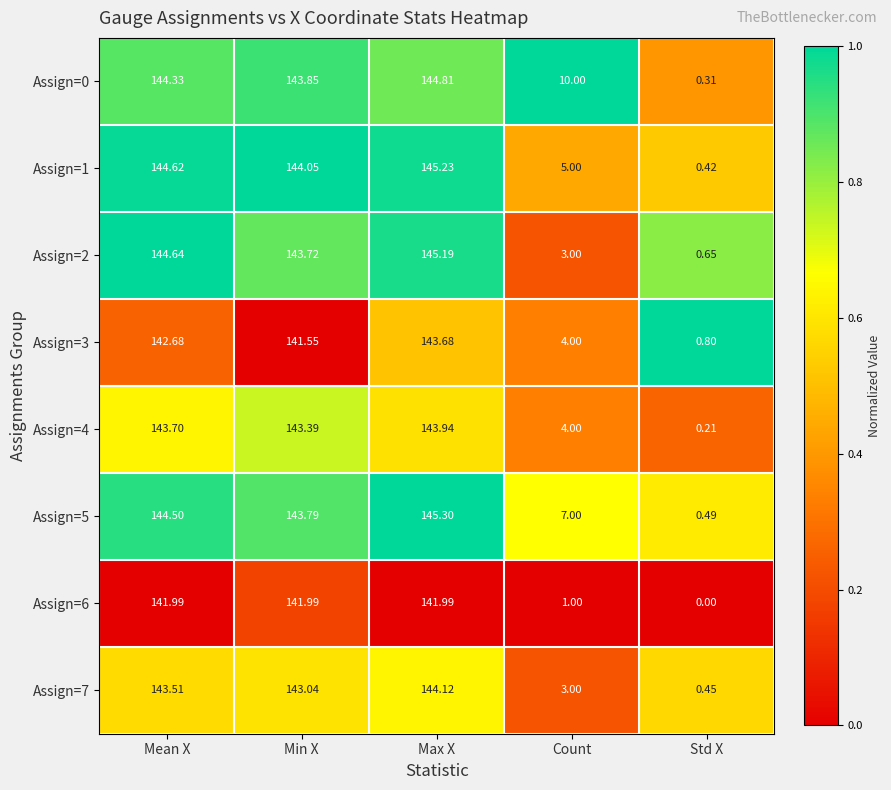

At which label does Assign=3 first exceed 141?

Mean X